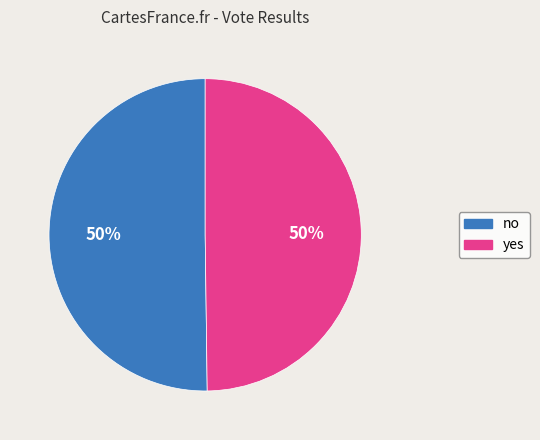

What is the ratio of the value at no to the value at yes?

1.0